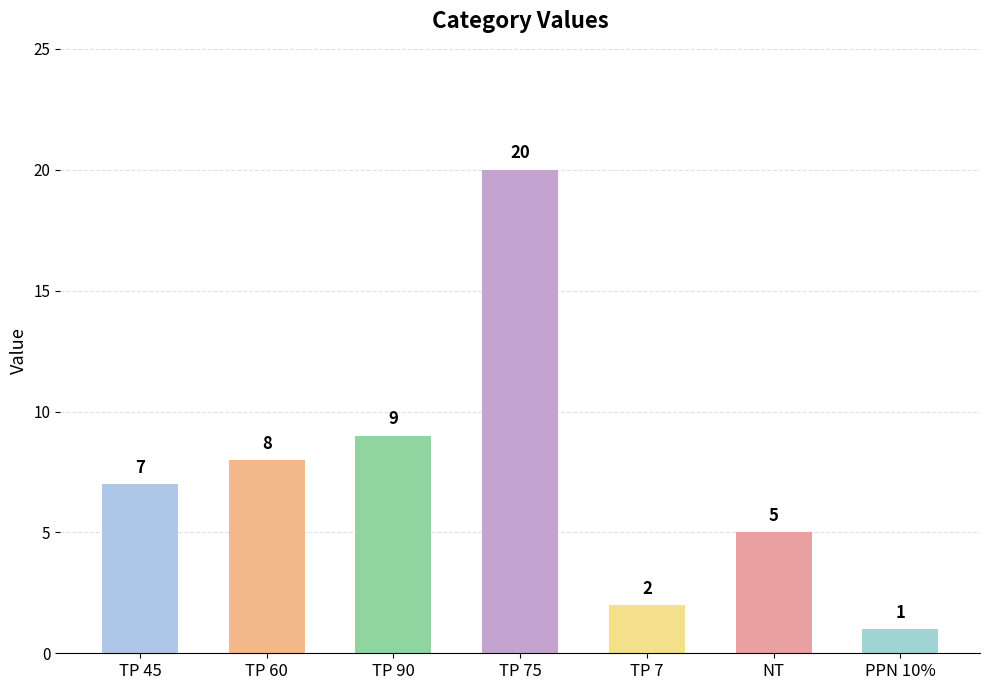

List the labels in order of value, largest first.

TP 75, TP 90, TP 60, TP 45, NT, TP 7, PPN 10%